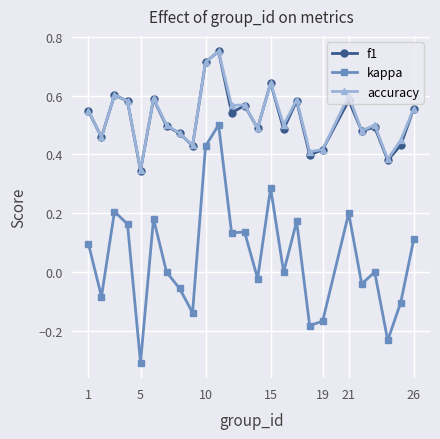

True or false: accuracy has more than 1 interior local peaks.

True